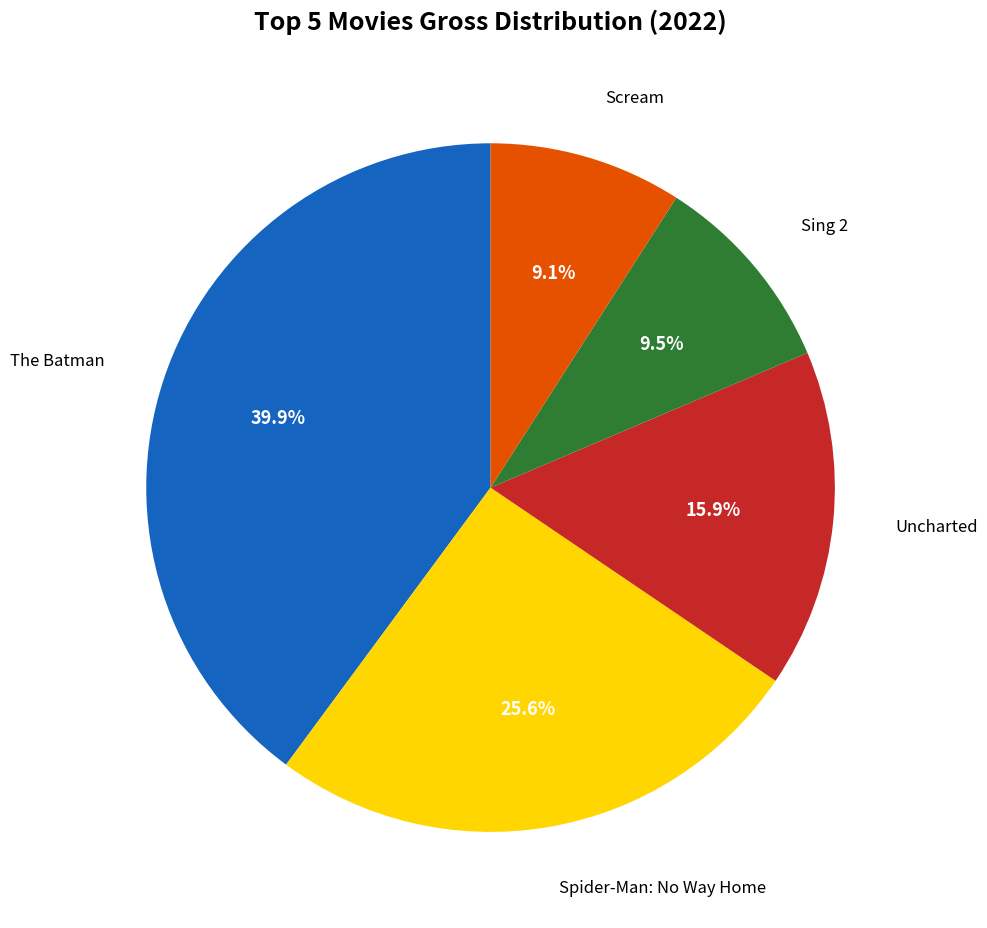

Is there a majority slice in this chart?

No